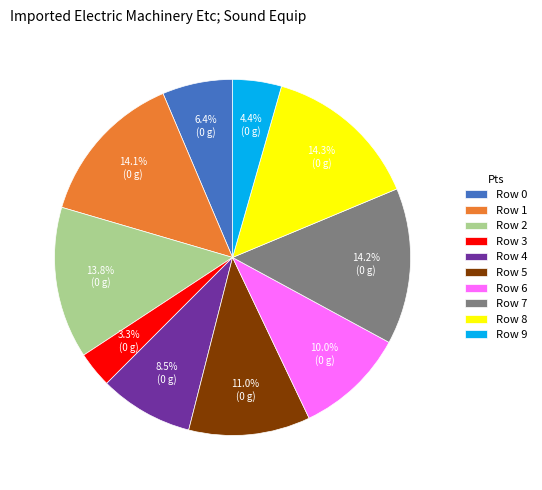

Is there any slice that represents more than half of the pie?

No